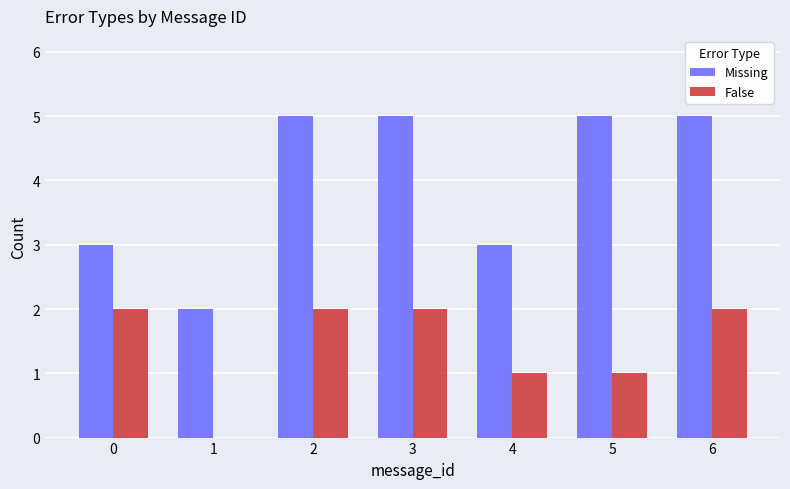

Reading left to right, list all the values displayed in this chart.

Missing: 3	2	5	5	3	5	5
False: 2	0	2	2	1	1	2